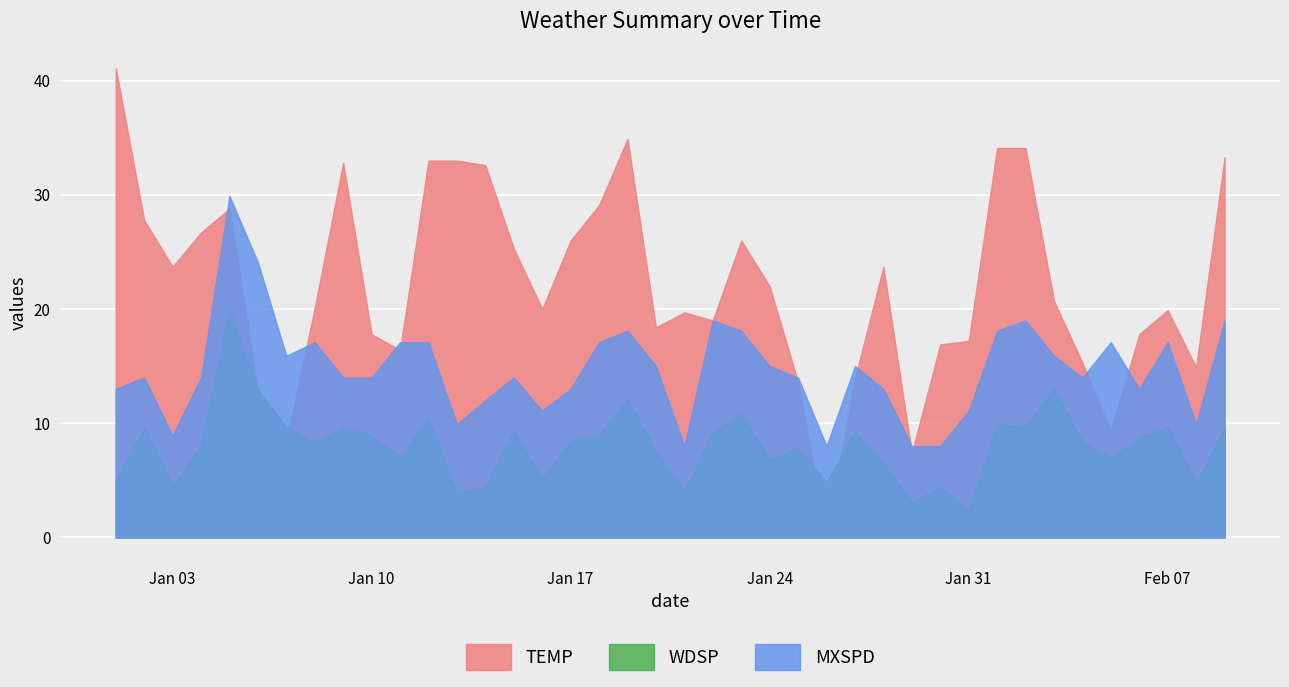

What is the difference between the maximum and minimum values in the TEMP series?

41.0